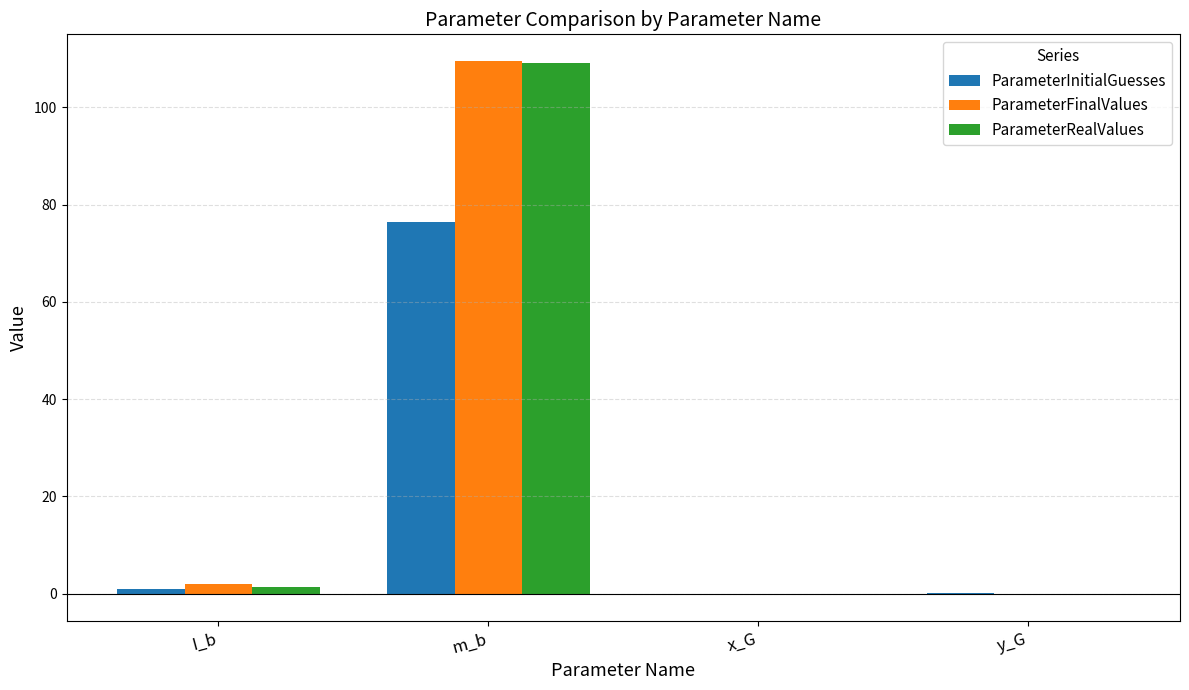

The value of ParameterFinalValues at m_b is 109.5. True or false?

True